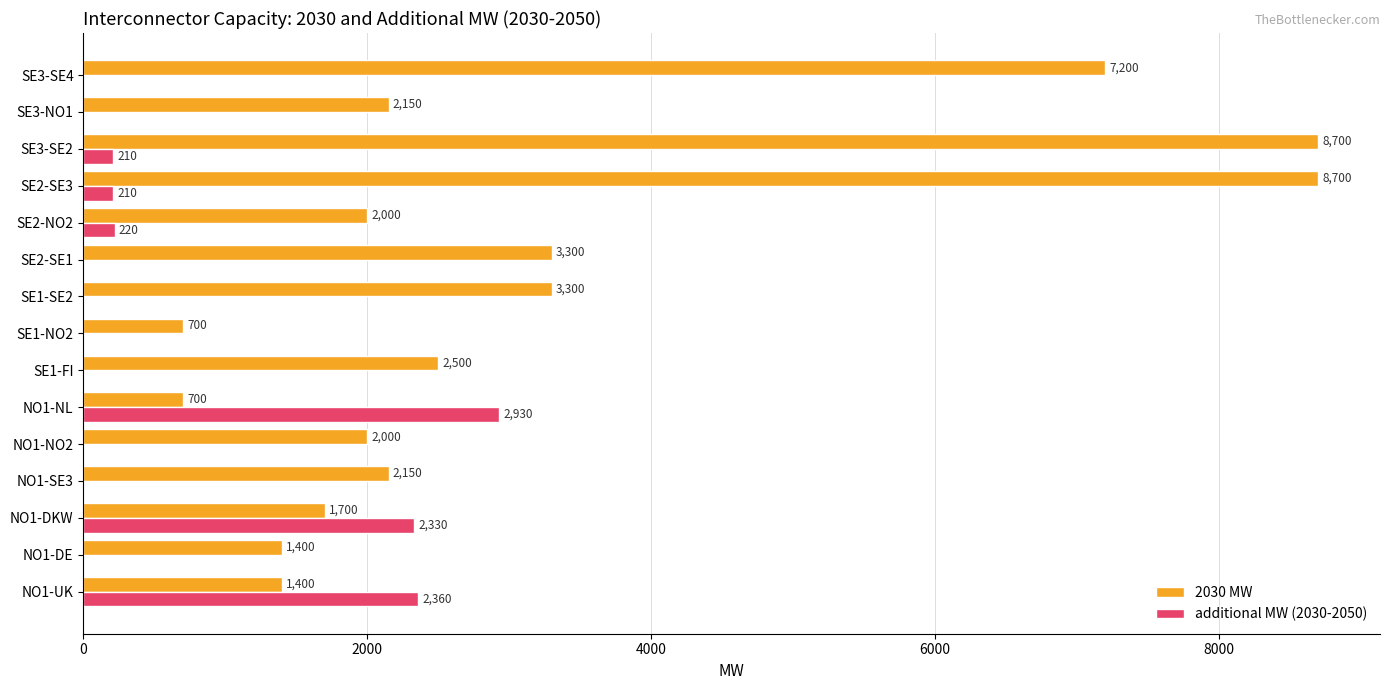

Read the 2030 MW value at SE2-SE3, to the nearest 10.

8700